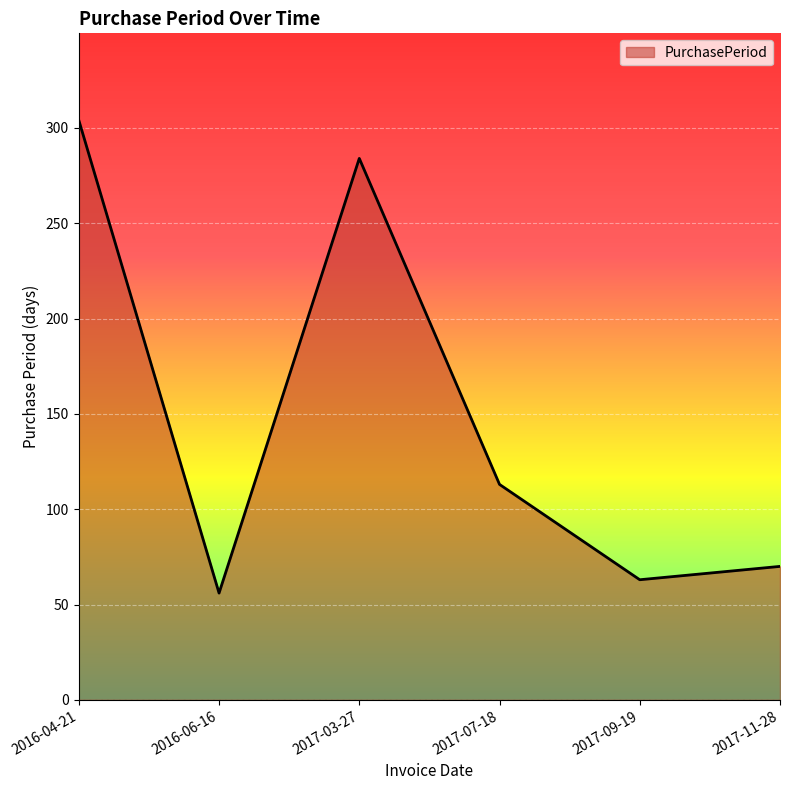

Reading left to right, extract all data points from this chart.

2016-04-21=304	2016-06-16=56	2017-03-27=284	2017-07-18=113	2017-09-19=63	2017-11-28=70